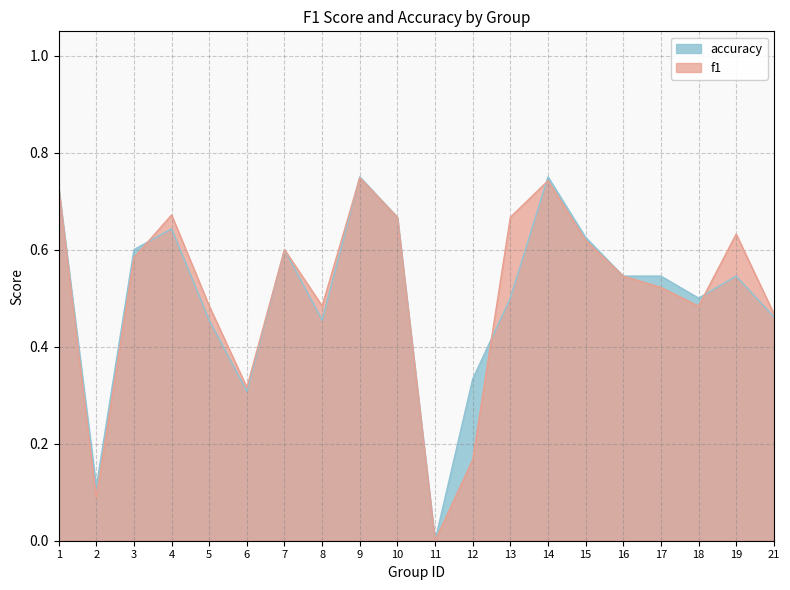

How many times do f1 and accuracy cross each other?

5